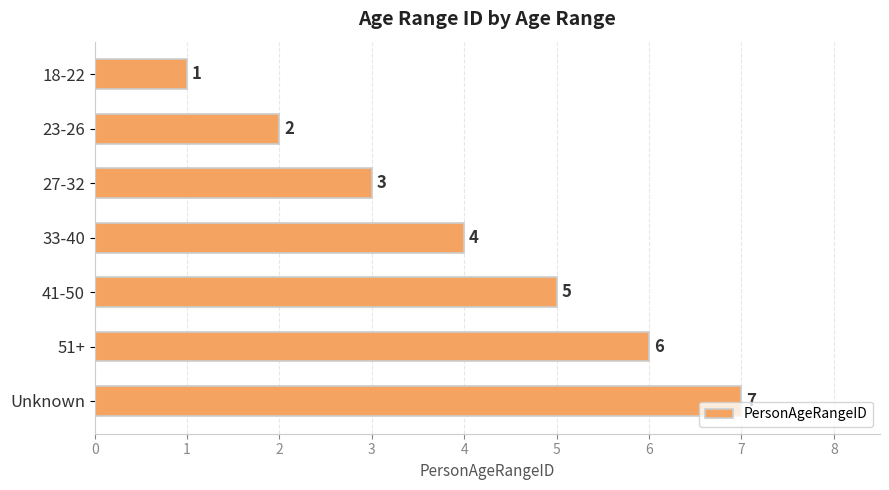

Count the values in the range 2 to 6.

5